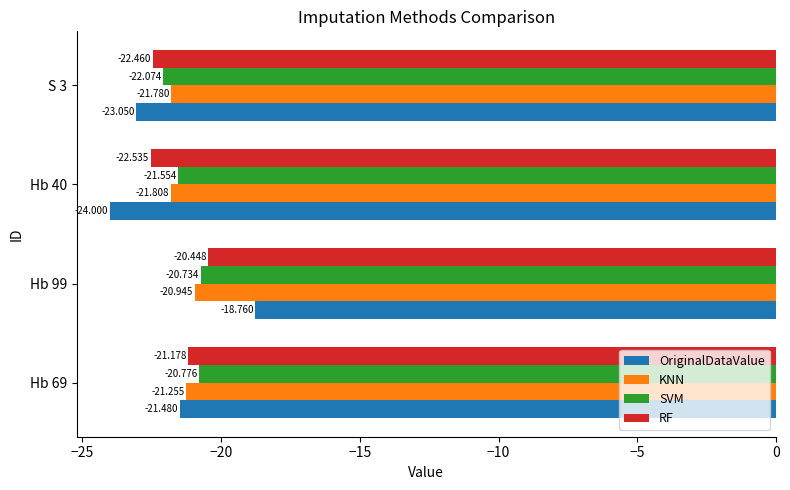

Between Hb 69 and Hb 40, which series saw the biggest shift?

OriginalDataValue